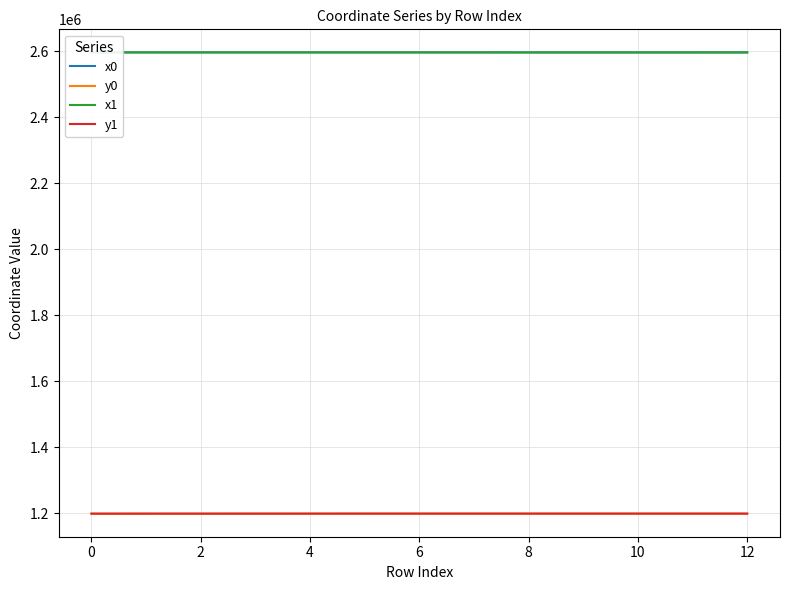

What is the label of the 3rd point from the right?

10